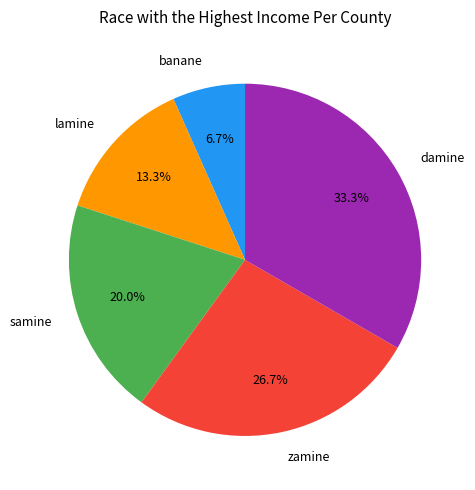

To the nearest percent, what is the average slice percentage?

20%